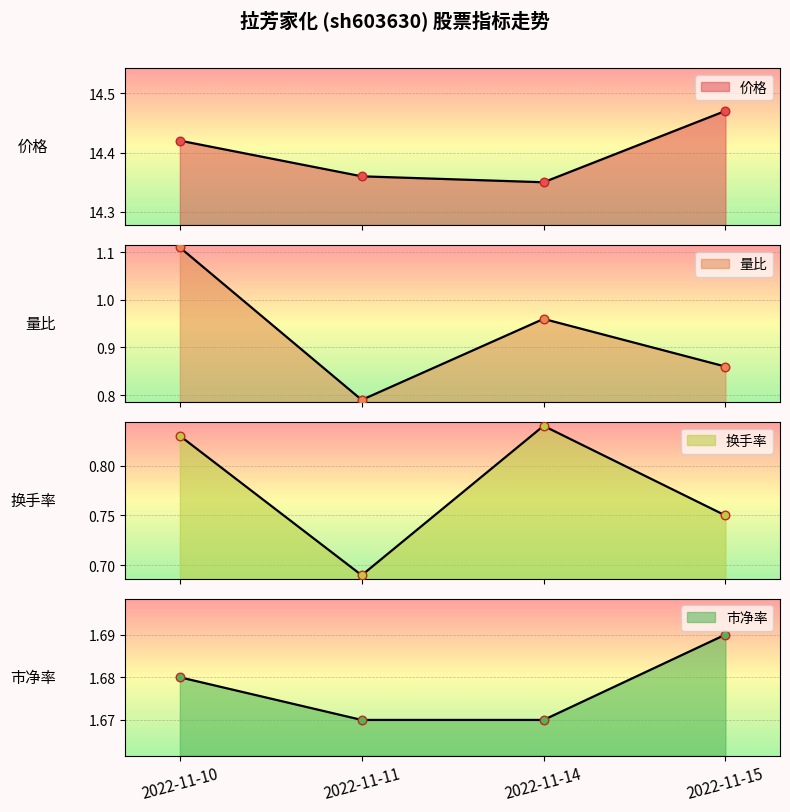

Is the value of 市净率 at 2022-11-10 greater than the value of 价格 at 2022-11-14?

No